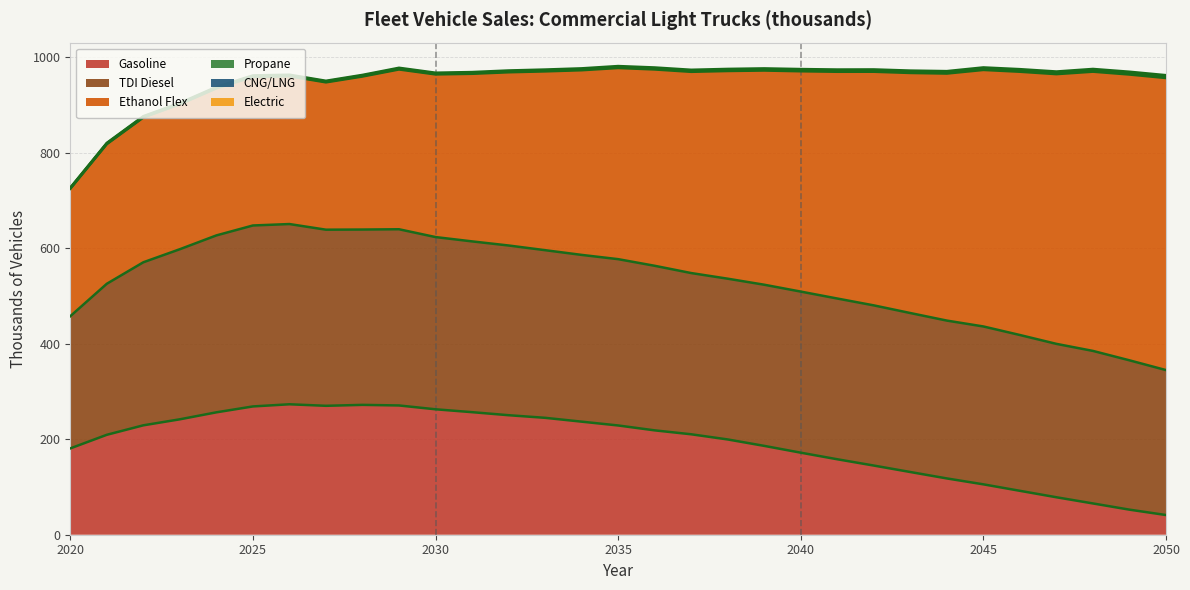

Which series has the largest total across all categories?

Ethanol Flex